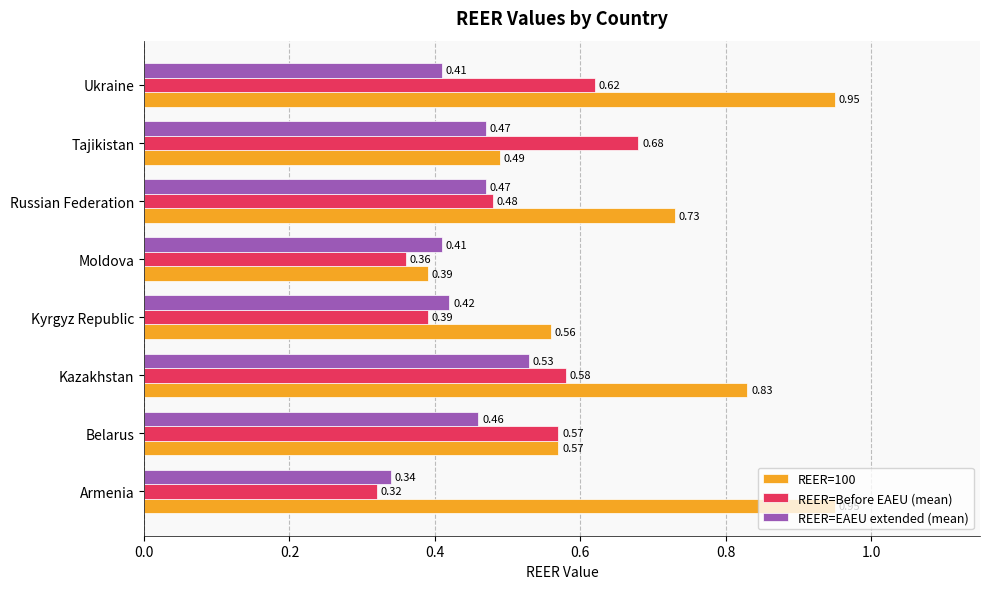

What is the sum of all REER=Before EAEU (mean) values?

4.0